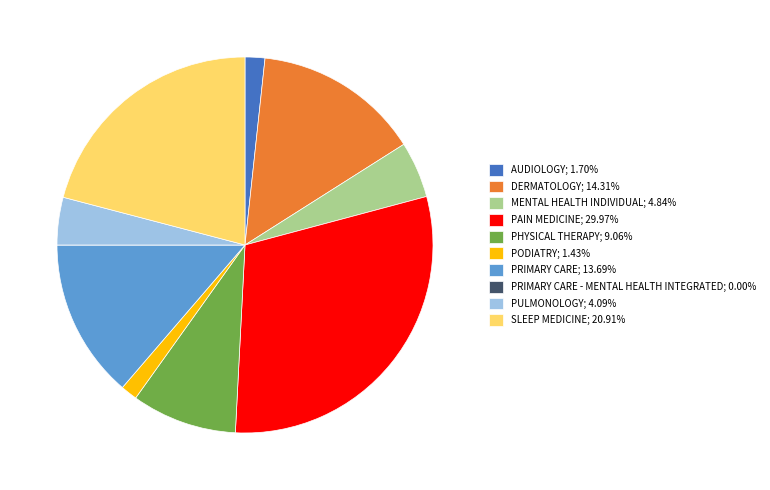

Is the sum of SLEEP MEDICINE; 20.91% and PHYSICAL THERAPY; 9.06% greater than half?

No